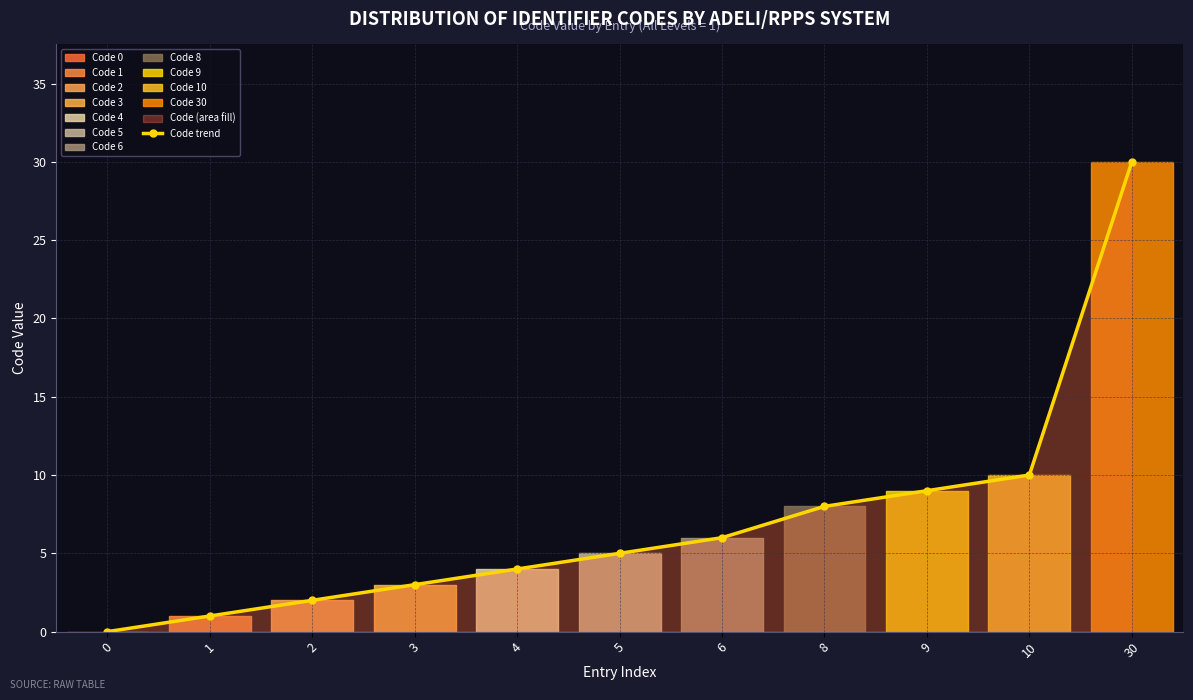

True or false: the data has more than 0 interior local peaks.

False